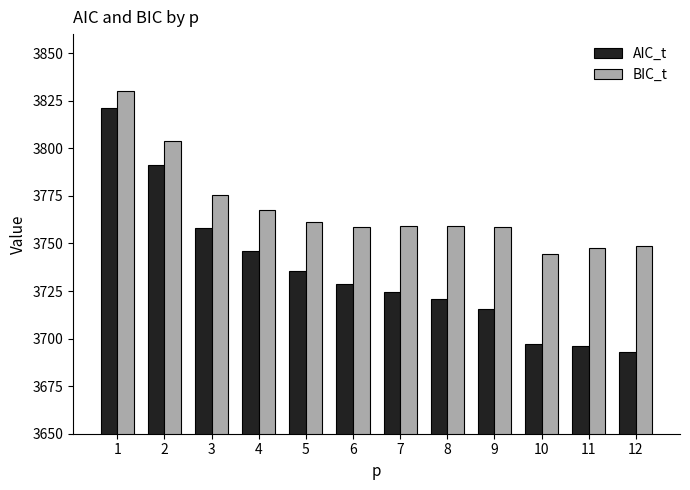

Are the bars grouped side by side (vs. stacked)?

Yes